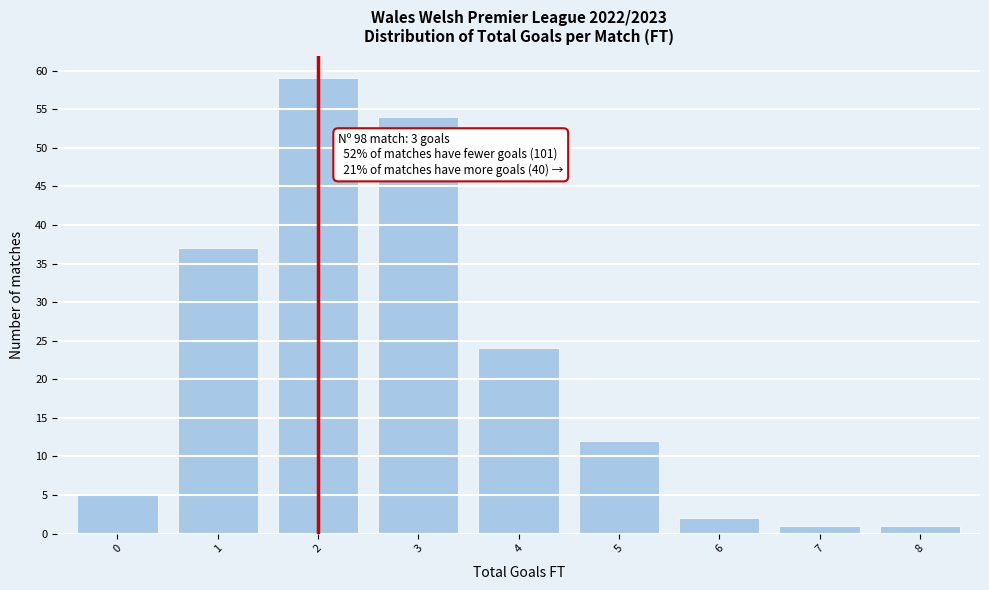

Reading left to right, what are all the values shown in this chart?

0=5	1=37	2=59	3=54	4=24	5=12	6=2	7=1	8=1